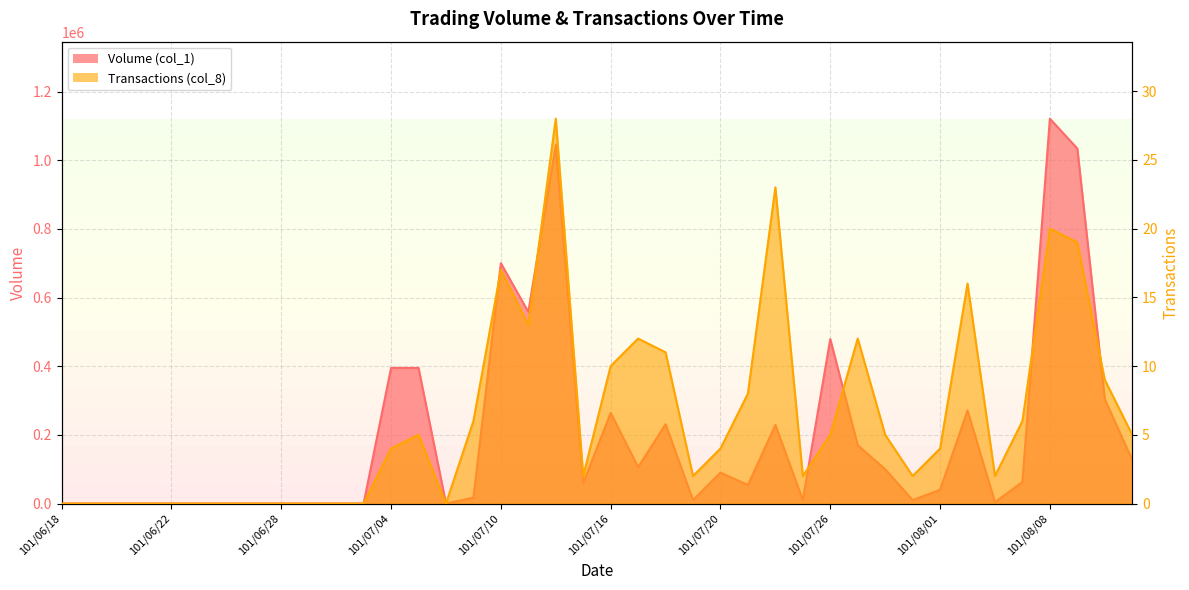

Reading left to right, transcribe all the data shown in this chart.

Volume (col_1): 101/06/18=0	101/06/19=0	101/06/20=0	101/06/21=0	101/06/22=0	101/06/25=0	101/06/26=0	101/06/27=0	101/06/28=0	101/06/29=0	101/07/02=0	101/07/03=0	101/07/04=395000	101/07/05=395000	101/07/06=0	101/07/09=17000	101/07/10=700000	101/07/11=558000	101/07/12=1045000	101/07/13=60000	101/07/16=264000	101/07/17=106000	101/07/18=231000	101/07/19=10000	101/07/20=90000	101/07/23=54000	101/07/24=229000	101/07/25=10000	101/07/26=479000	101/07/27=170000	101/07/30=100000	101/07/31=10000	101/08/01=40000	101/08/03=271000	101/08/06=4000	101/08/07=63000	101/08/08=1121000	101/08/09=1034000	101/08/10=304000	101/08/13=127000
Transactions (col_8): 101/06/18=0	101/06/19=0	101/06/20=0	101/06/21=0	101/06/22=0	101/06/25=0	101/06/26=0	101/06/27=0	101/06/28=0	101/06/29=0	101/07/02=0	101/07/03=0	101/07/04=4	101/07/05=5	101/07/06=0	101/07/09=6	101/07/10=17	101/07/11=13	101/07/12=28	101/07/13=2	101/07/16=10	101/07/17=12	101/07/18=11	101/07/19=2	101/07/20=4	101/07/23=8	101/07/24=23	101/07/25=2	101/07/26=5	101/07/27=12	101/07/30=5	101/07/31=2	101/08/01=4	101/08/03=16	101/08/06=2	101/08/07=6	101/08/08=20	101/08/09=19	101/08/10=9	101/08/13=5